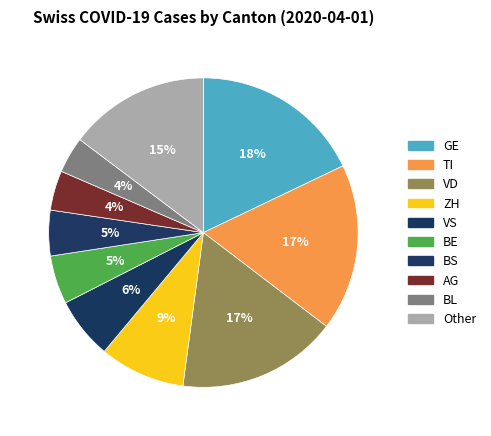

How many slices are in this pie chart?

10